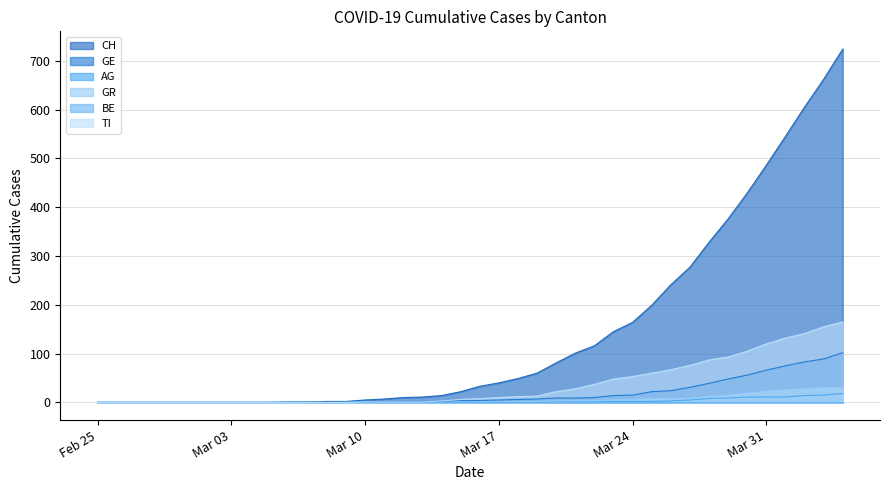

Which series has the largest total across all categories?

CH